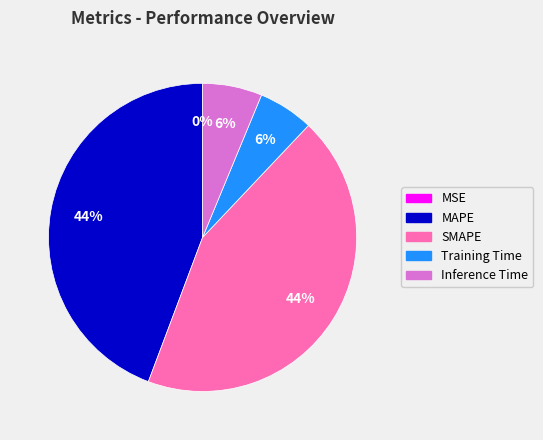

Does any single category account for the majority?

No